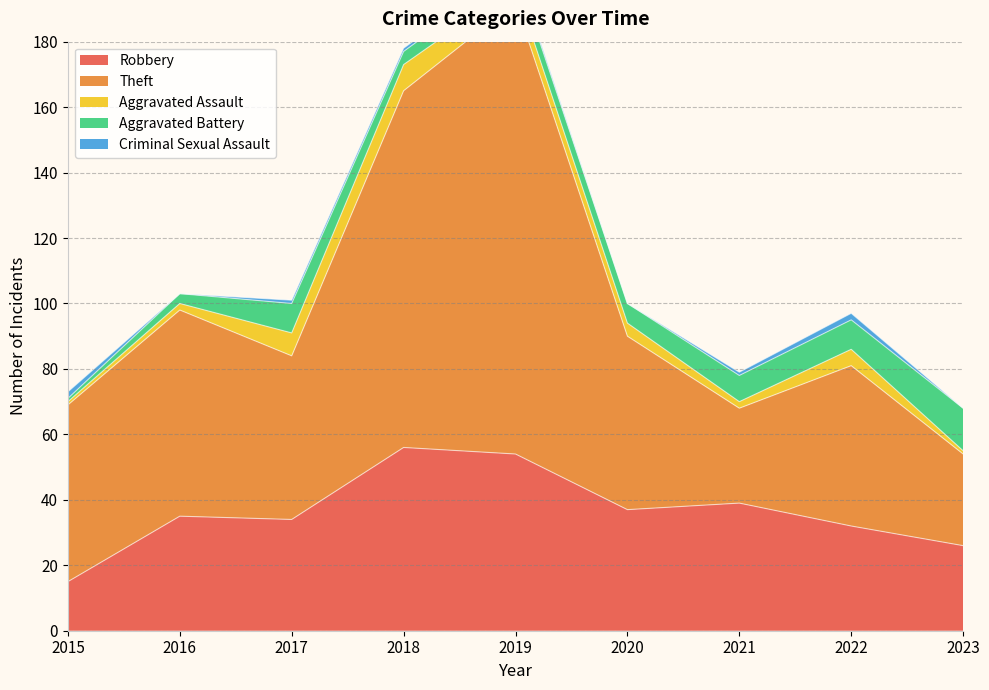

Where is Aggravated Battery nearest to the value 7?

2020